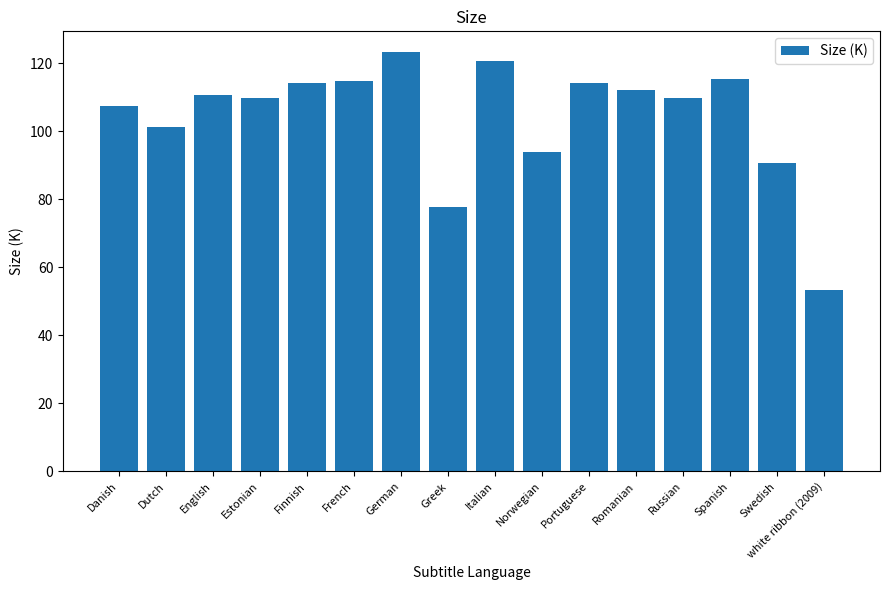

Is it true that the value at Danish is 107.3?

True